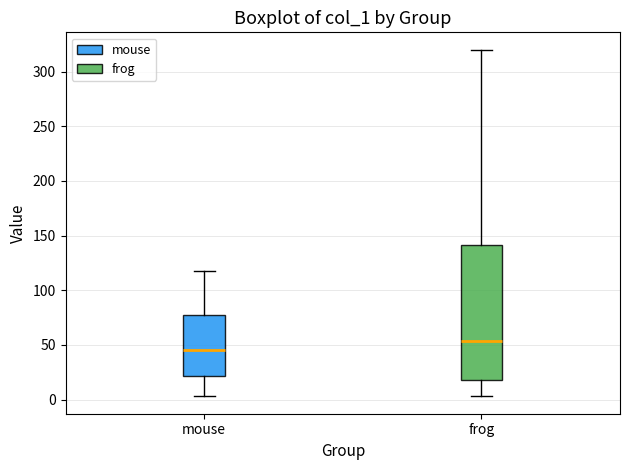

Which box's median line is the lowest?

mouse